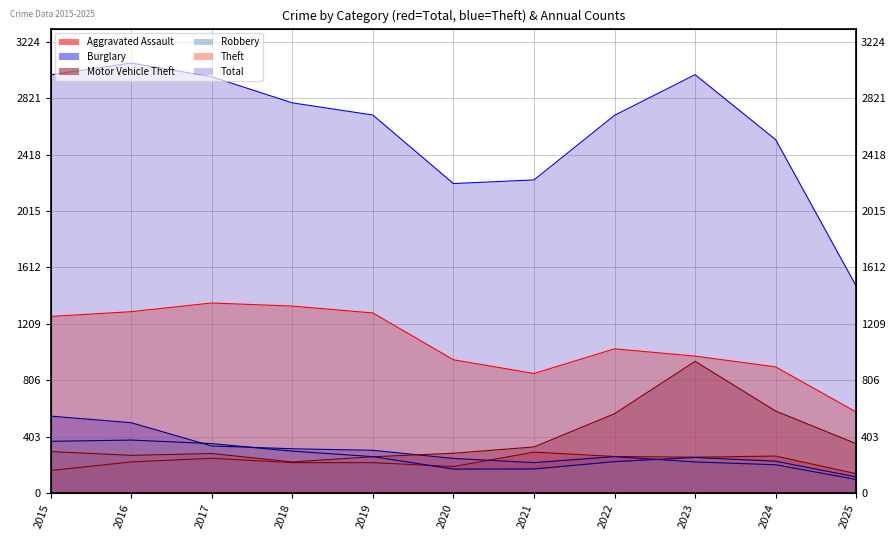

Between 2018 and 2023, which series saw the biggest shift?

Motor Vehicle Theft